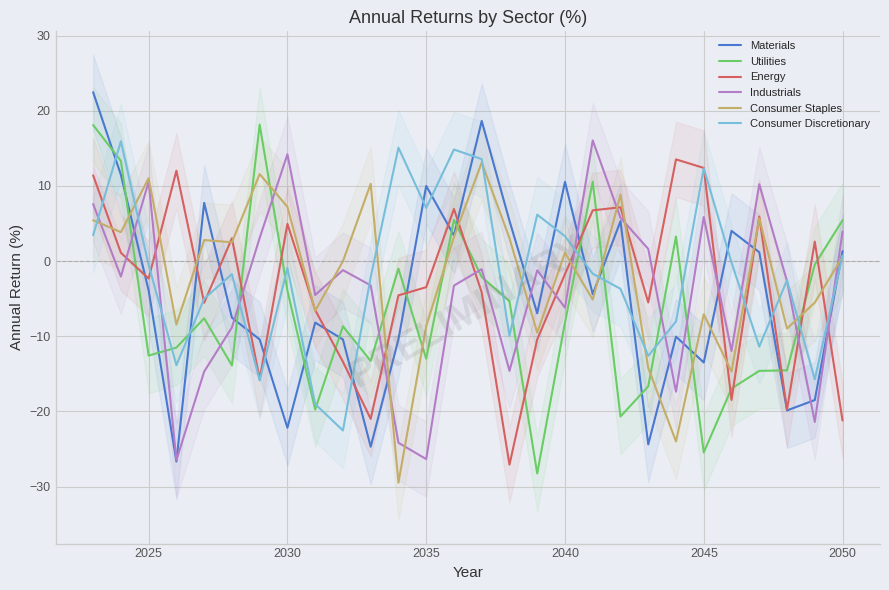

True or false: Utilities and Consumer Staples intersect in this chart.

True